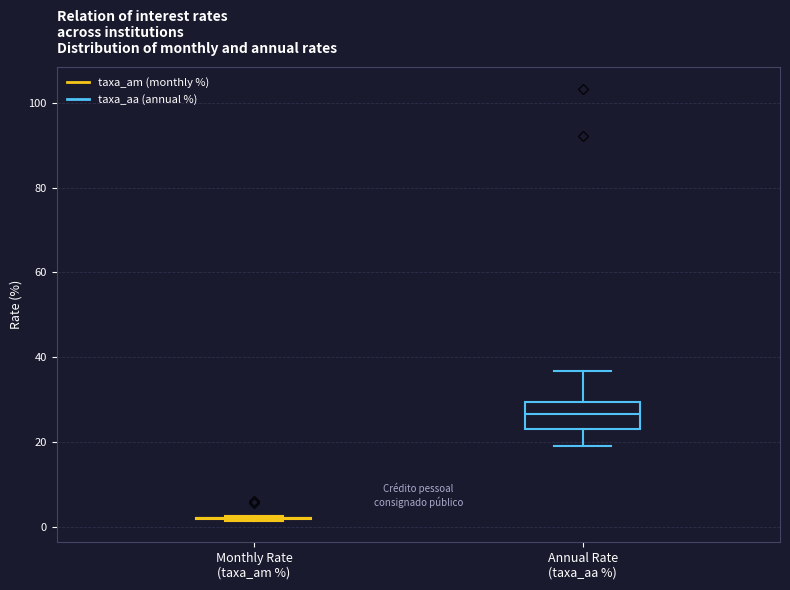

Comparing the boxes themselves (not the whiskers), which one is the tallest?

Annual Rate (taxa_aa %)